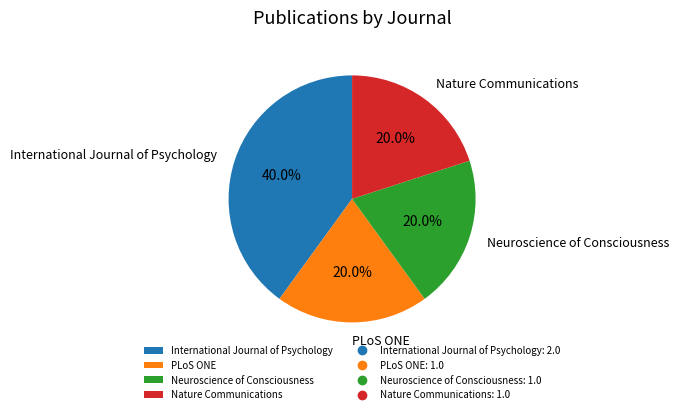

To the nearest percent, what portion does Neuroscience of Consciousness represent?

20%